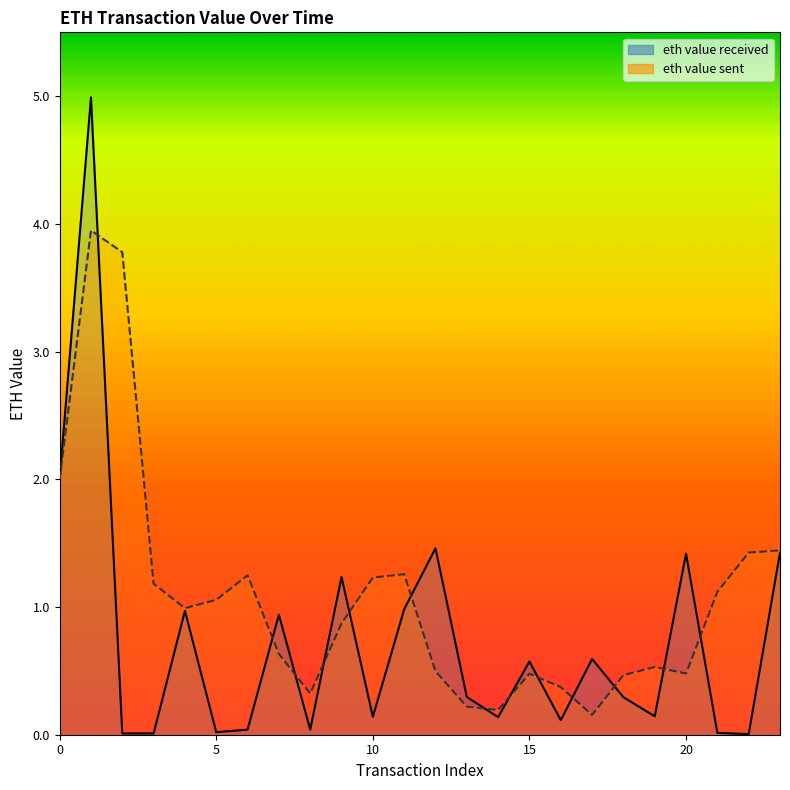

How many lines are shown in the chart?

1